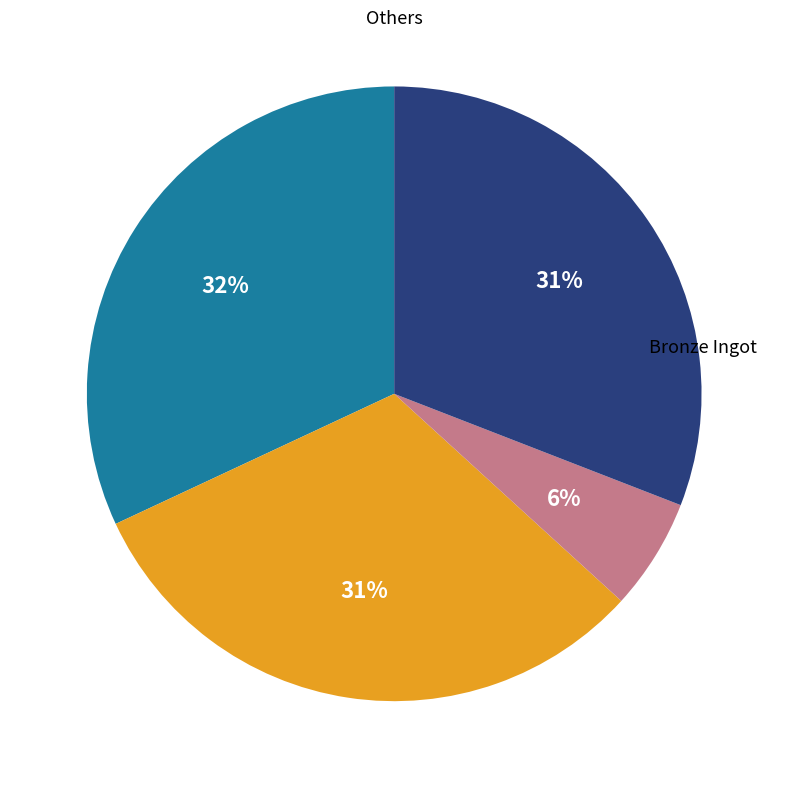

Does any single category account for the majority?

No